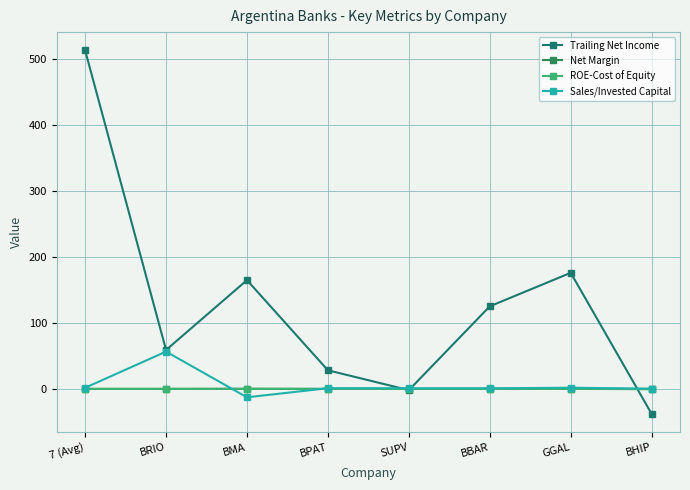

Is this an area chart (filled region under the line)?

No